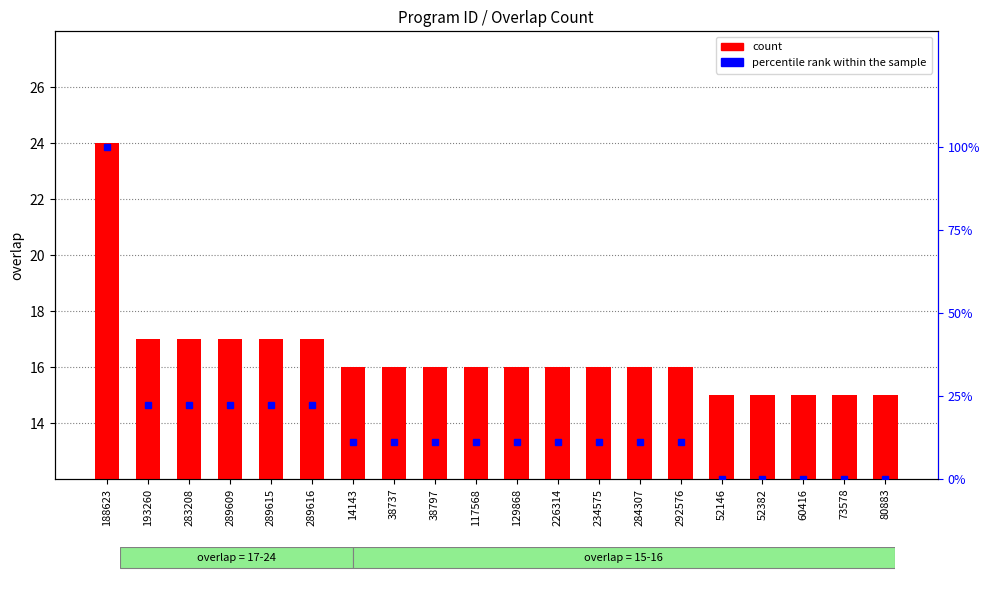

True or false: count has a value of 17.0 at 289616.

True